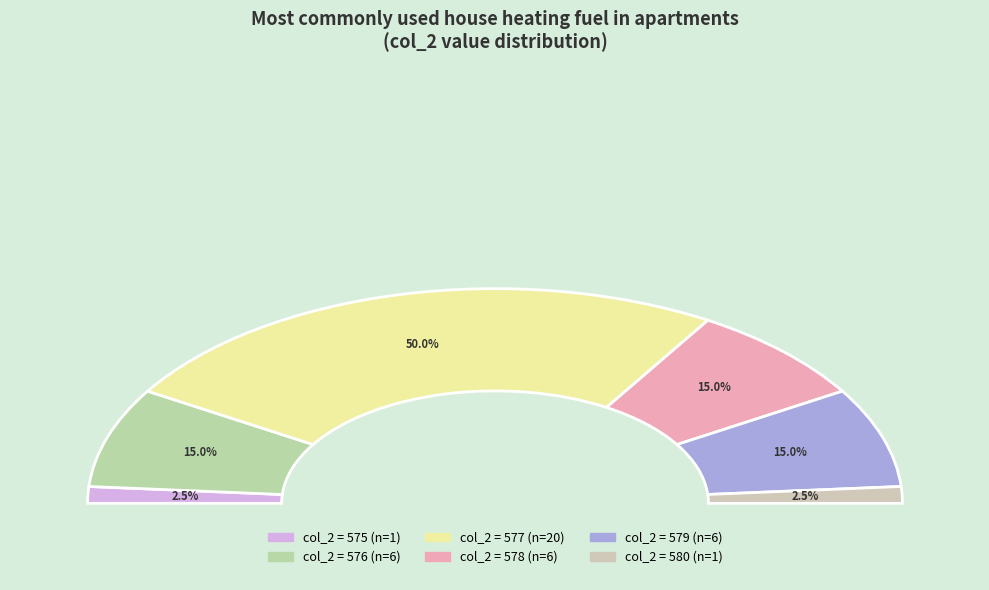

Approximately how many times larger is the value at 576 compared to 579?

1.0